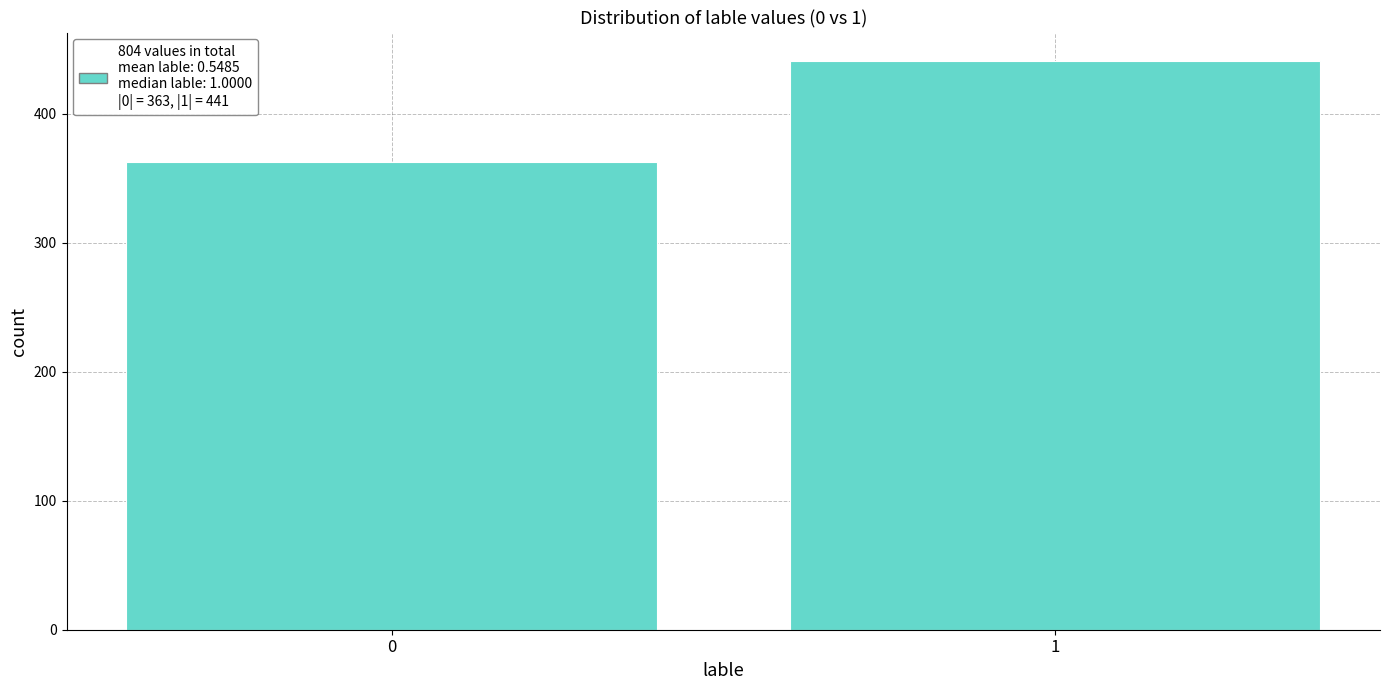

Reading right to left, transcribe all the data shown in this chart.

1=441	0=363